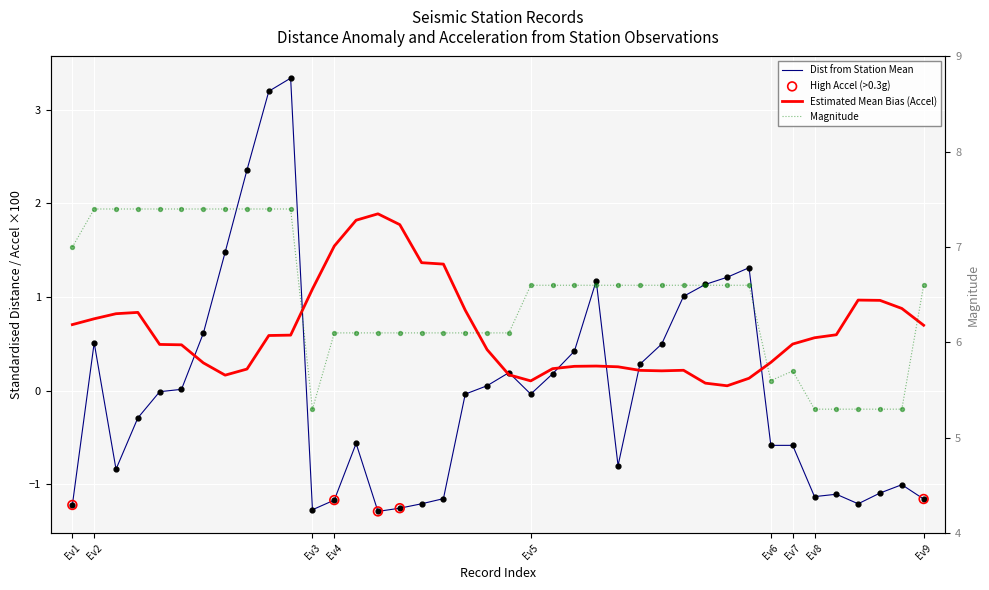

Is the value of dist at 15 greater than the value of mag at 26?

No